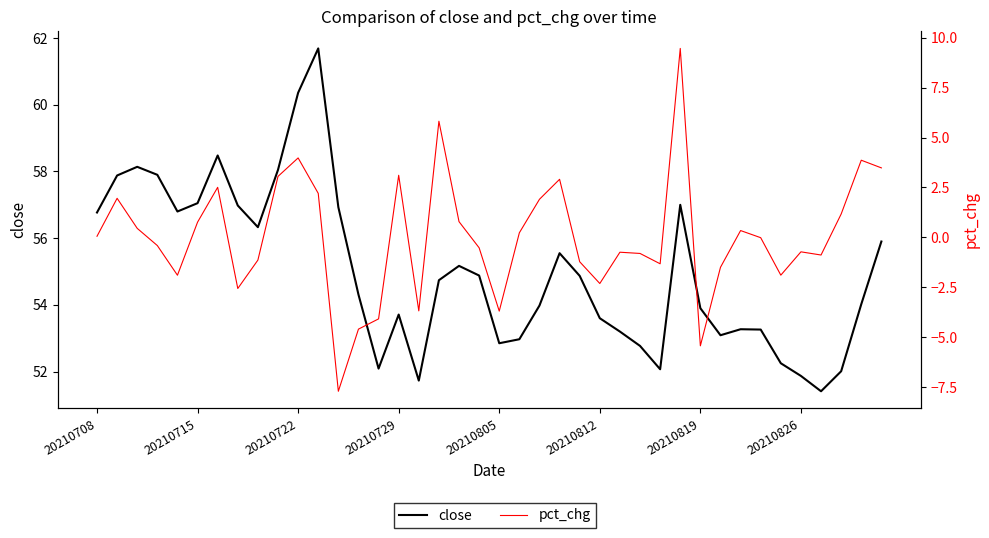

In pct_chg, how many points are higher than both neighbors (excluding endpoints)?

11